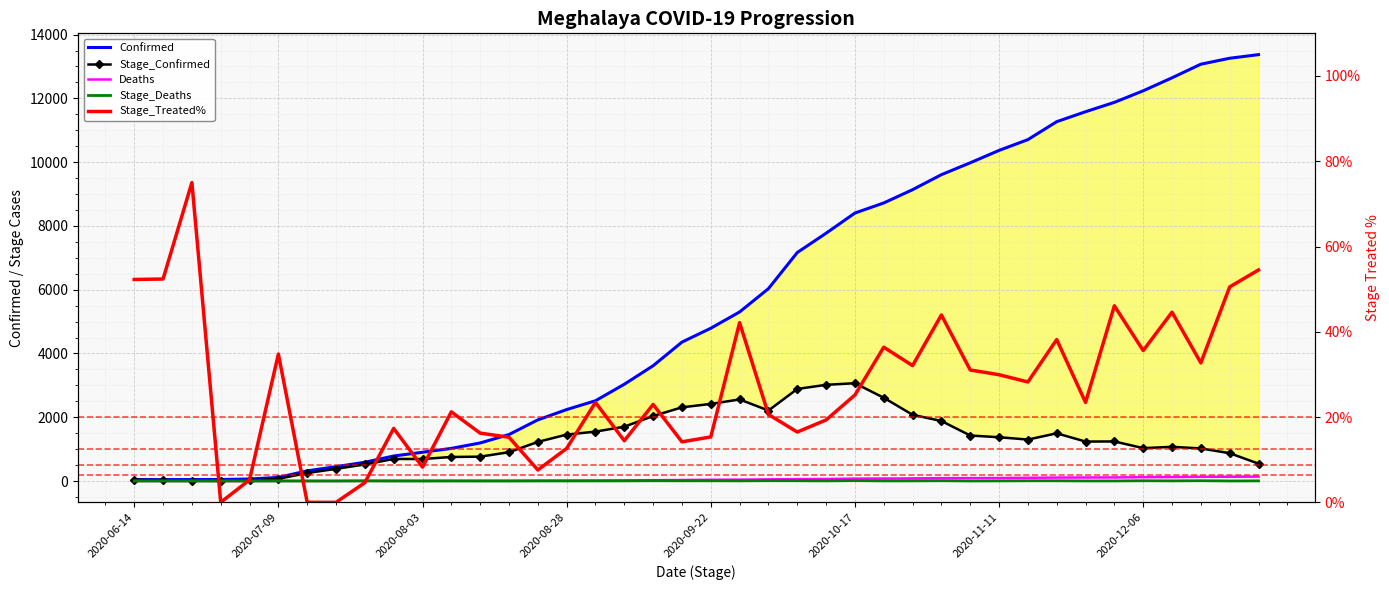

How many values in the Confirmed series are below 4791?

20